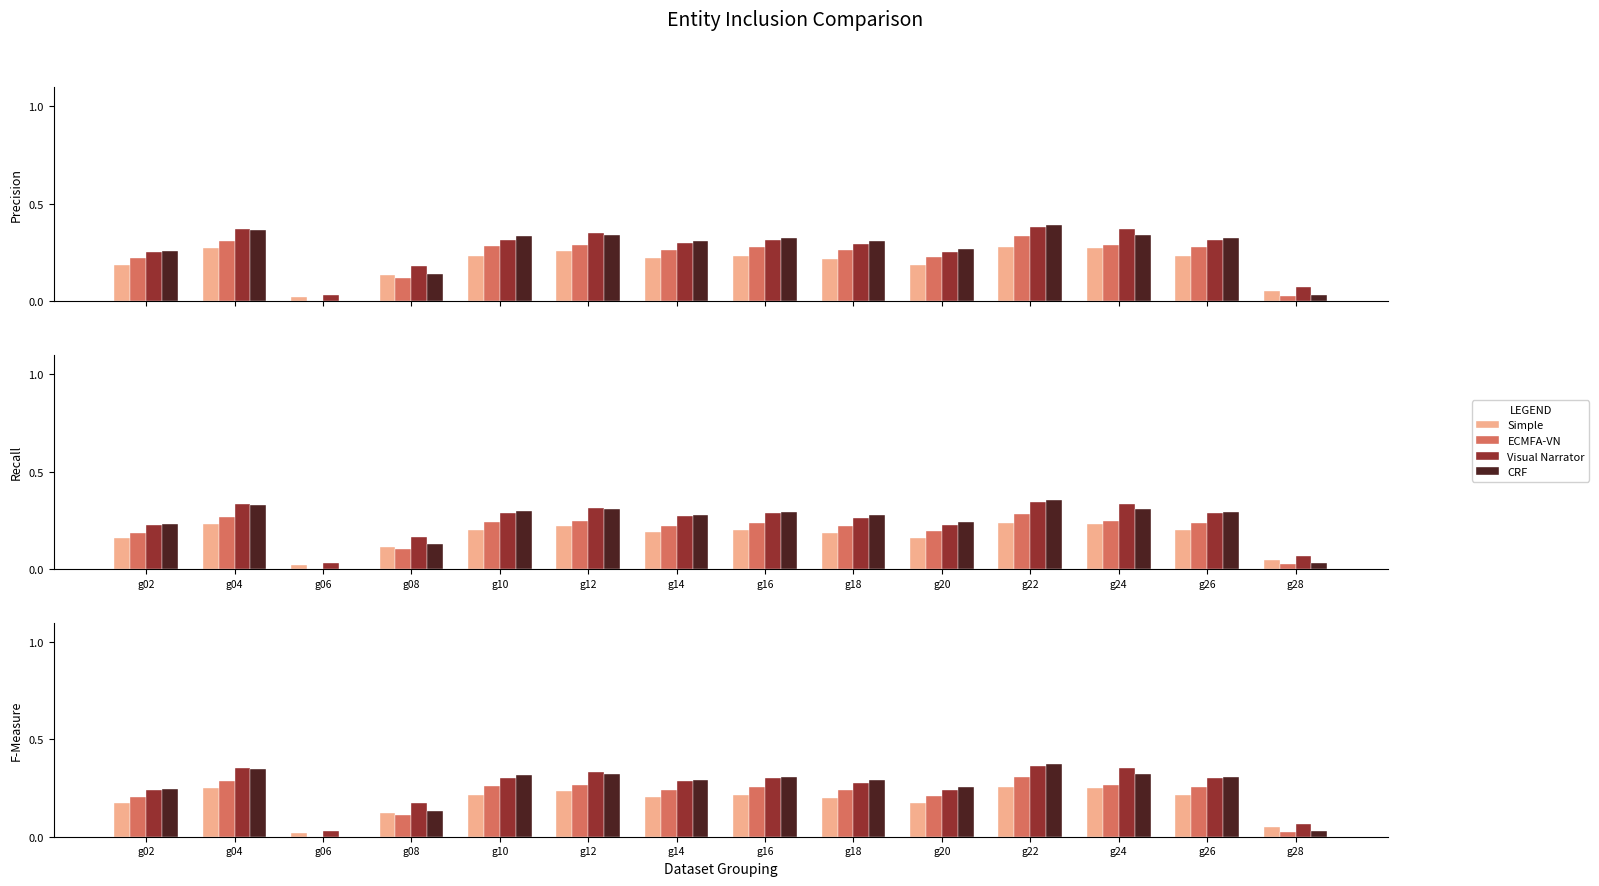

Does the chart contain any negative values?

No